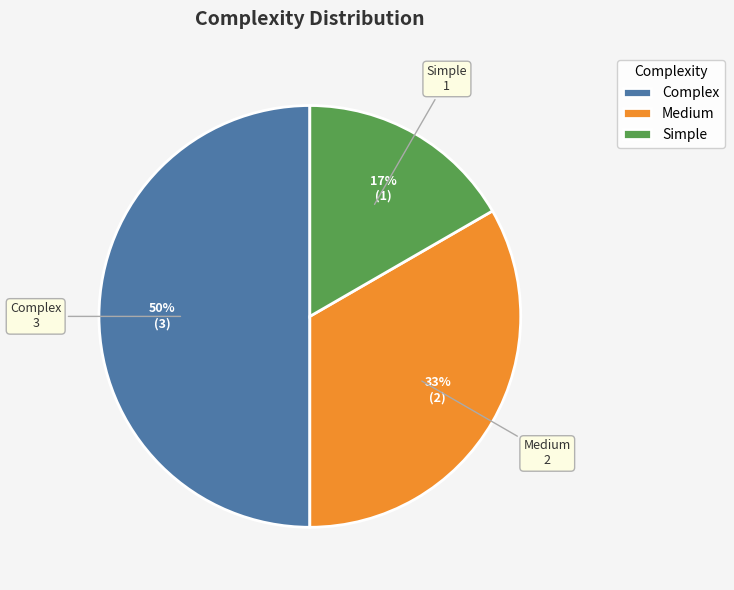

To the nearest percent, what is the average slice percentage?

33%